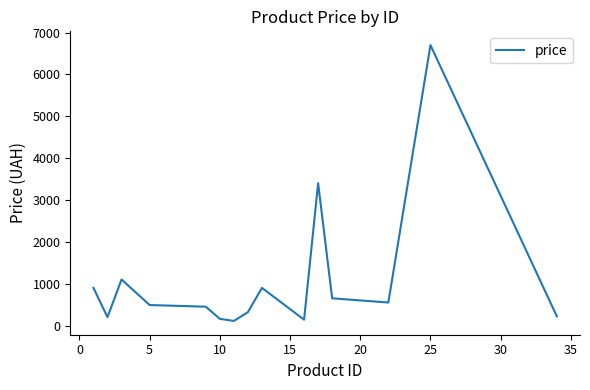

What is the greatest value displayed?

6700